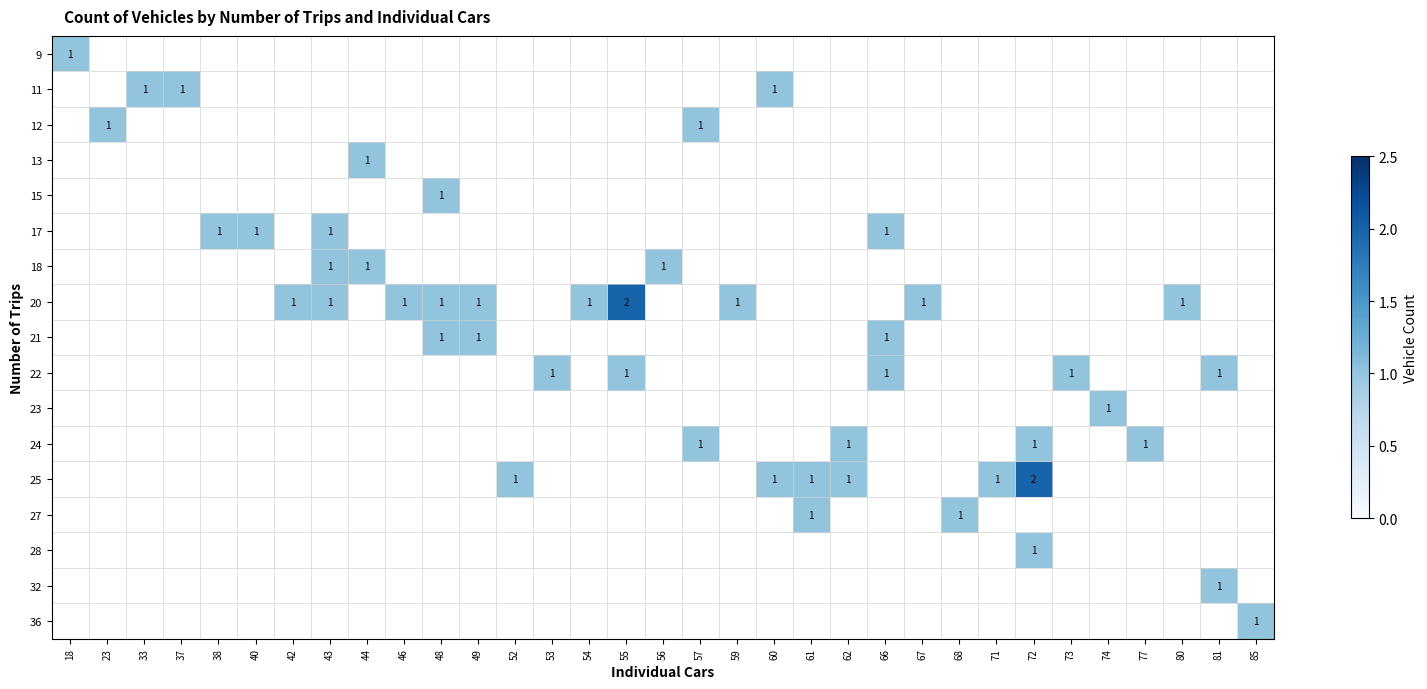

List the series in order of their overall mean, highest first.

9, 11, 12, 13, 15, 17, 18, 20, 21, 22, 23, 24, 25, 27, 28, 32, 36